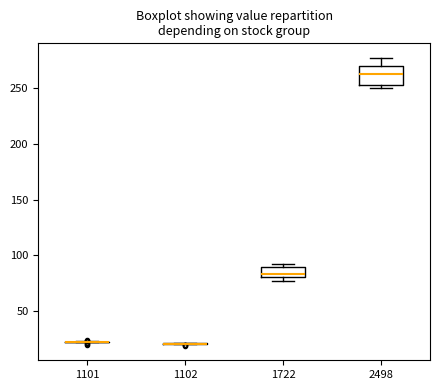

Where does the median line of the box at x = 1722 sit on the y-axis? The values are not printed on the chart, so give them approximately, as read against the axis.

85